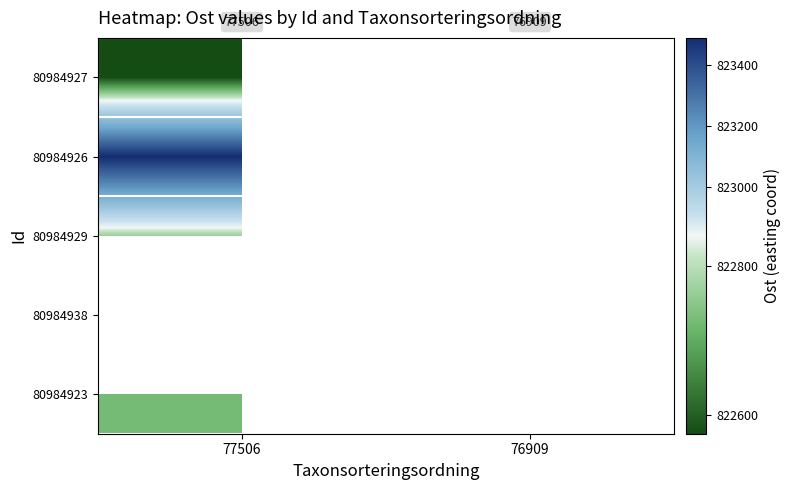

What is the maximum value for 80984927?

822575.4